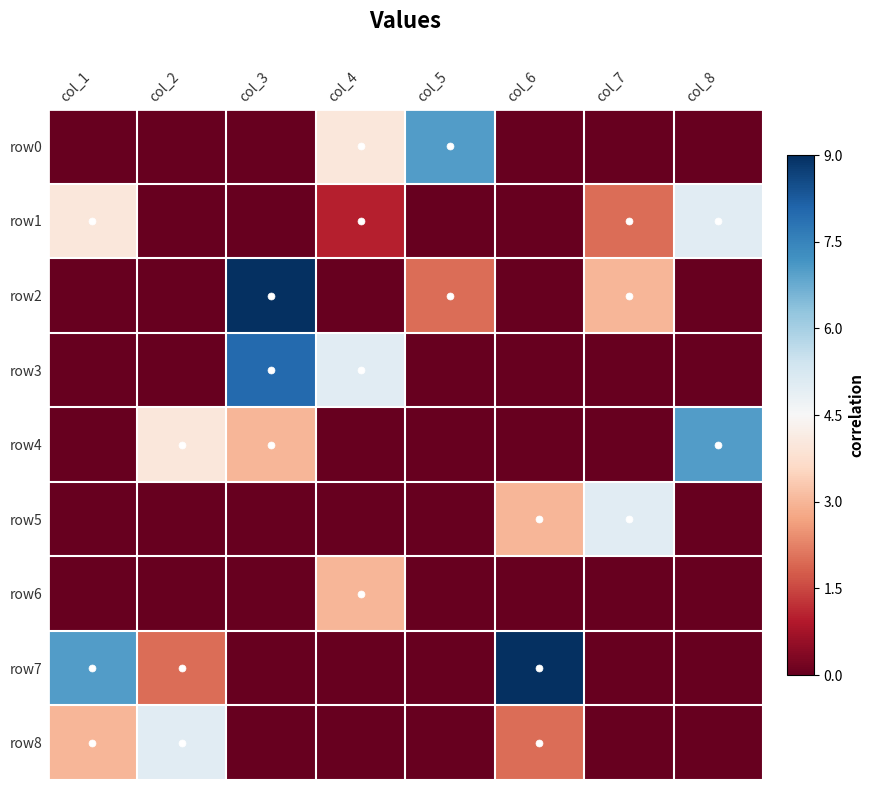

Reading left to right, what are all the values shown in this chart?

row0: col_1=-4.5	col_2=-4.5	col_3=-4.5	col_4=-0.5	col_5=2.5	col_6=-4.5	col_7=-4.5	col_8=-4.5
row1: col_1=-0.5	col_2=-4.5	col_3=-4.5	col_4=-3.5	col_5=-4.5	col_6=-4.5	col_7=-2.5	col_8=0.5
row2: col_1=-4.5	col_2=-4.5	col_3=4.5	col_4=-4.5	col_5=-2.5	col_6=-4.5	col_7=-1.5	col_8=-4.5
row3: col_1=-4.5	col_2=-4.5	col_3=3.5	col_4=0.5	col_5=-4.5	col_6=-4.5	col_7=-4.5	col_8=-4.5
row4: col_1=-4.5	col_2=-0.5	col_3=-1.5	col_4=-4.5	col_5=-4.5	col_6=-4.5	col_7=-4.5	col_8=2.5
row5: col_1=-4.5	col_2=-4.5	col_3=-4.5	col_4=-4.5	col_5=-4.5	col_6=-1.5	col_7=0.5	col_8=-4.5
row6: col_1=-4.5	col_2=-4.5	col_3=-4.5	col_4=-1.5	col_5=-4.5	col_6=-4.5	col_7=-4.5	col_8=-4.5
row7: col_1=2.5	col_2=-2.5	col_3=-4.5	col_4=-4.5	col_5=-4.5	col_6=4.5	col_7=-4.5	col_8=-4.5
row8: col_1=-1.5	col_2=0.5	col_3=-4.5	col_4=-4.5	col_5=-4.5	col_6=-2.5	col_7=-4.5	col_8=-4.5